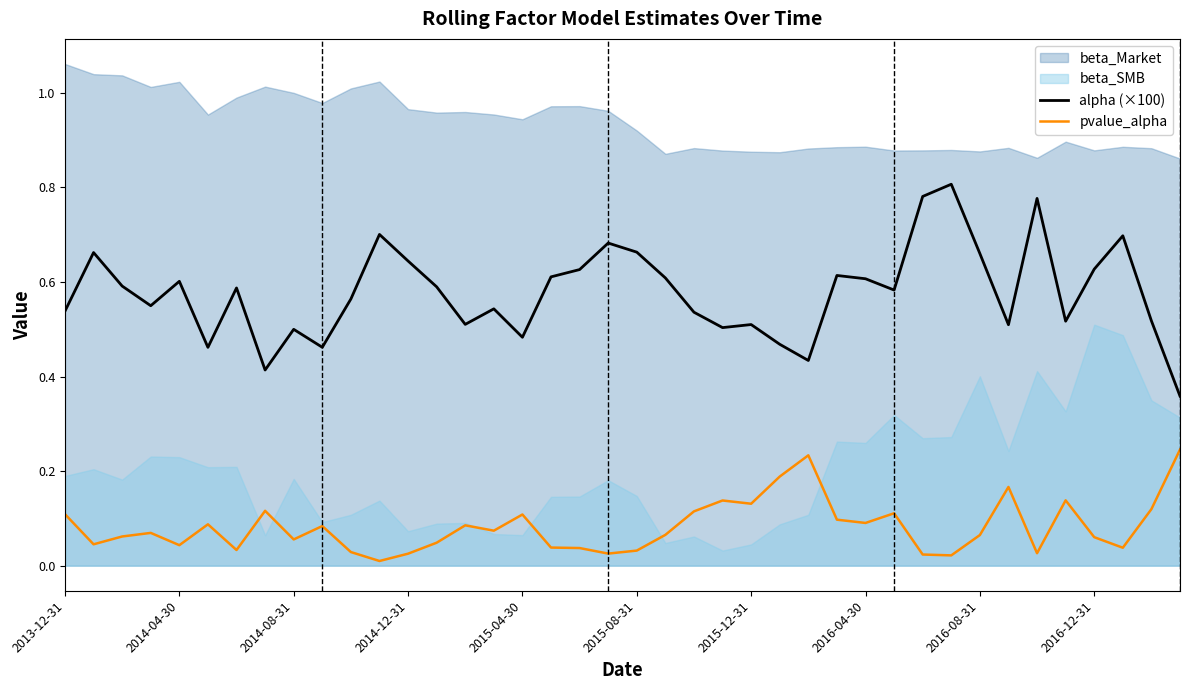

True or false: pvalue_alpha and alpha (×100) cross at least once.

False